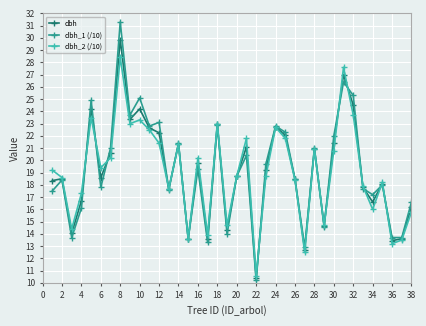

At how many categories does at least one series exceed 20?

17